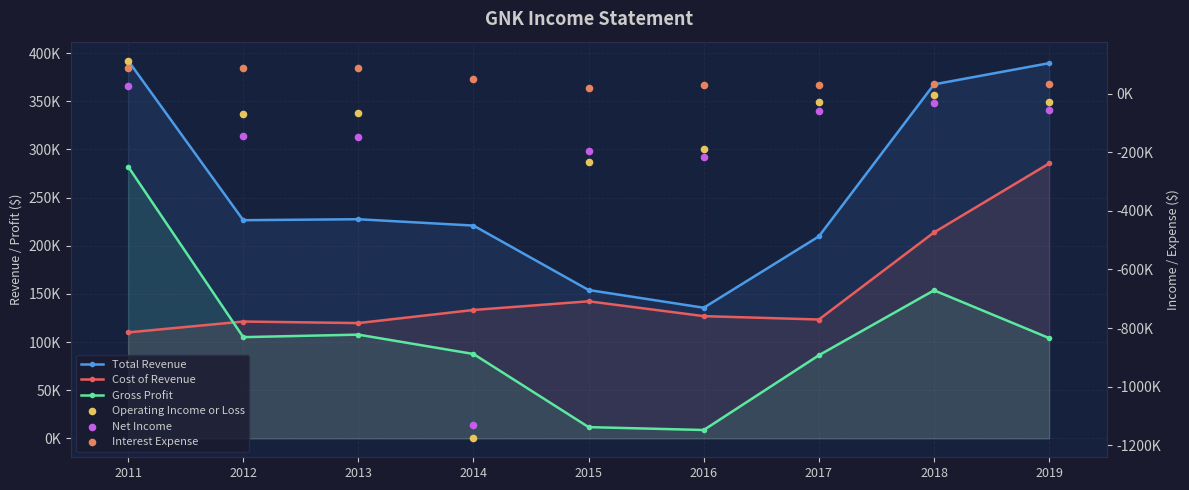

At how many categories does at least one series exceed 32089?

9